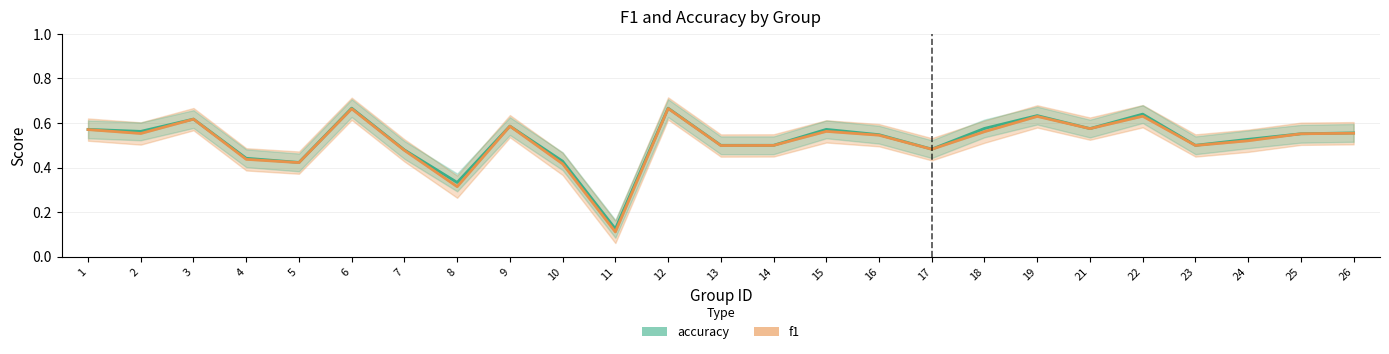

What is the difference between the maximum and minimum values in the accuracy series?

0.5